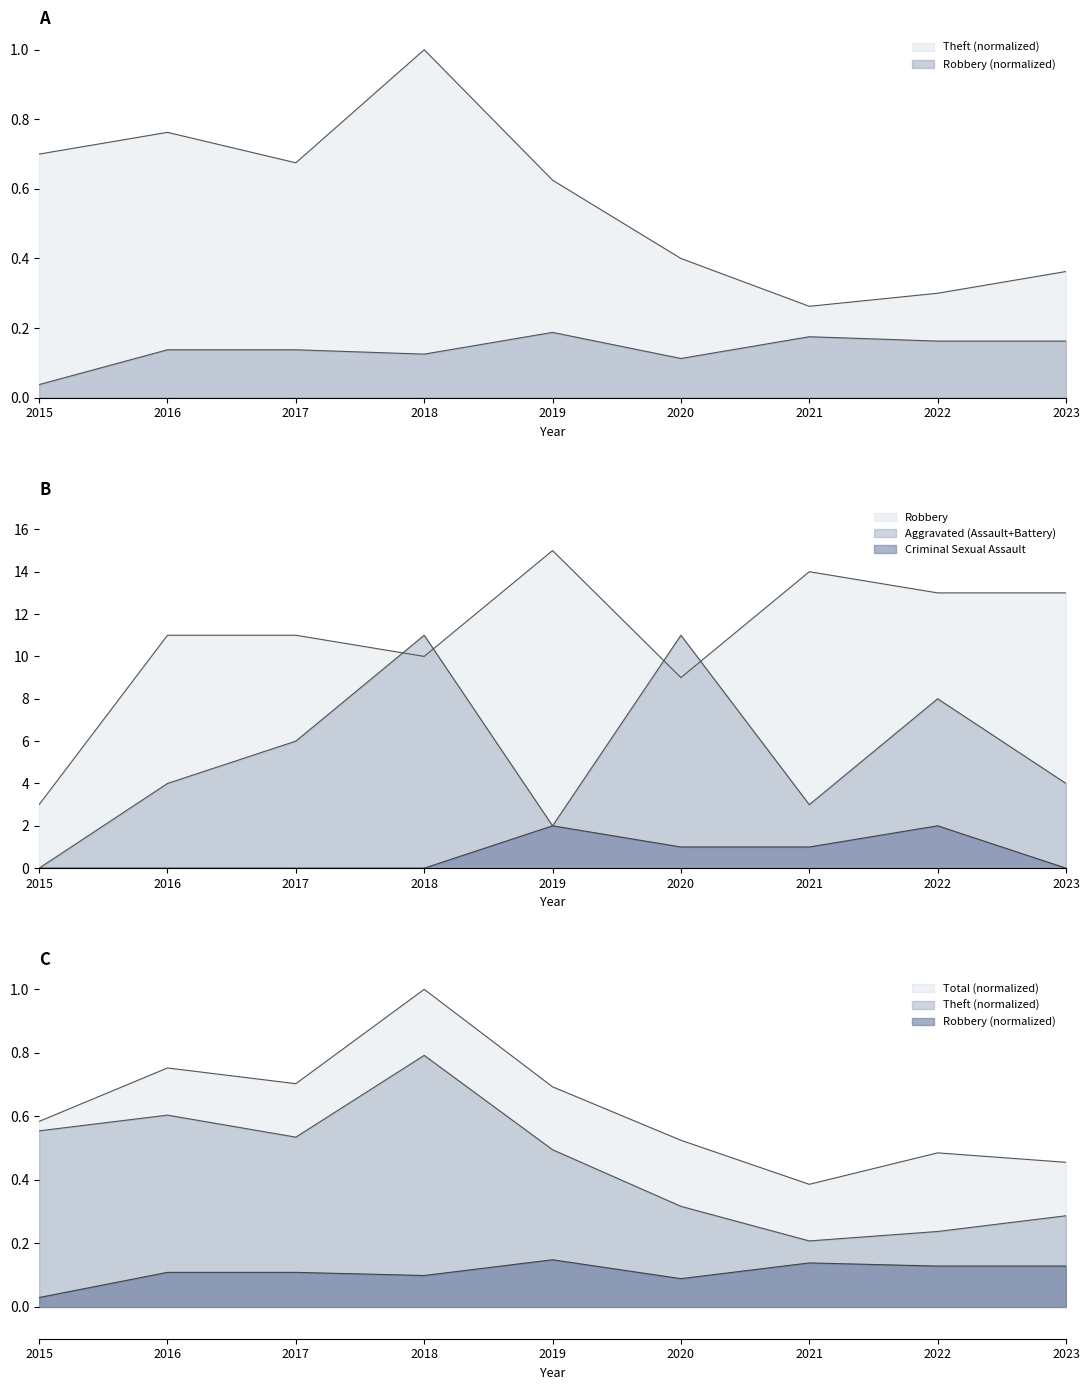

True or false: Robbery has a value of 15.0 at 2019.

True